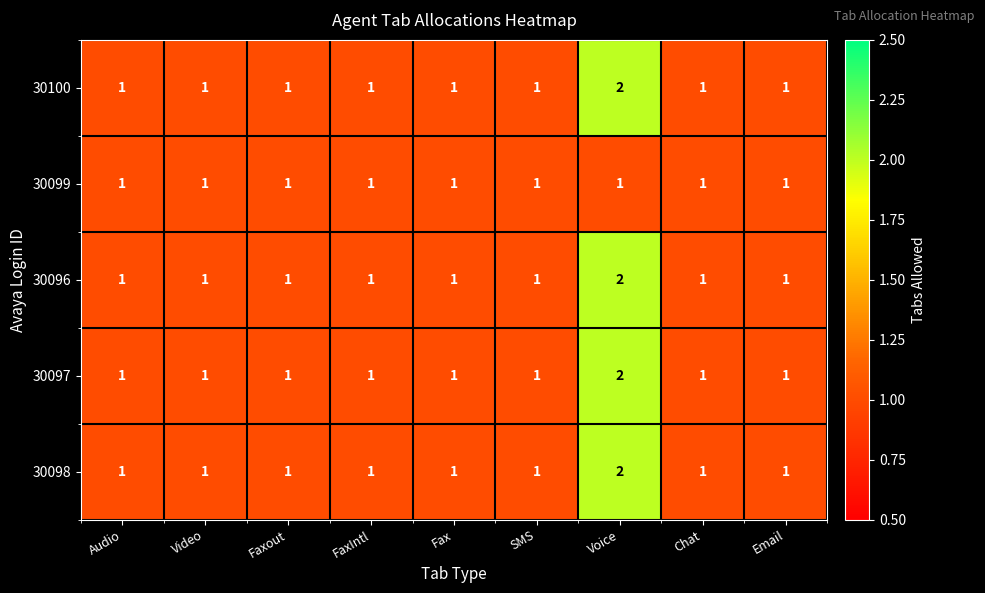

What is the total value across all series at Chat?

5